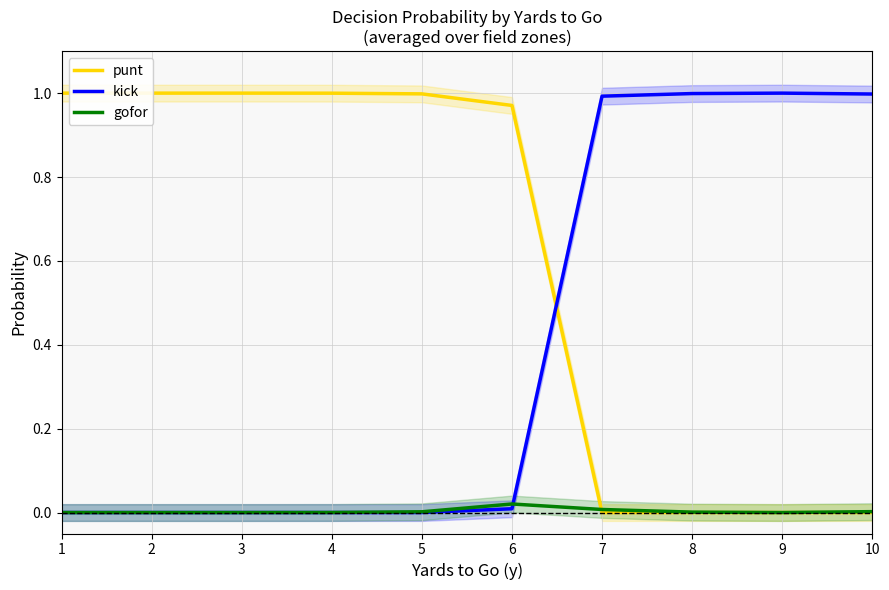

True or false: kick has more than 2 points higher than both neighbors.

False